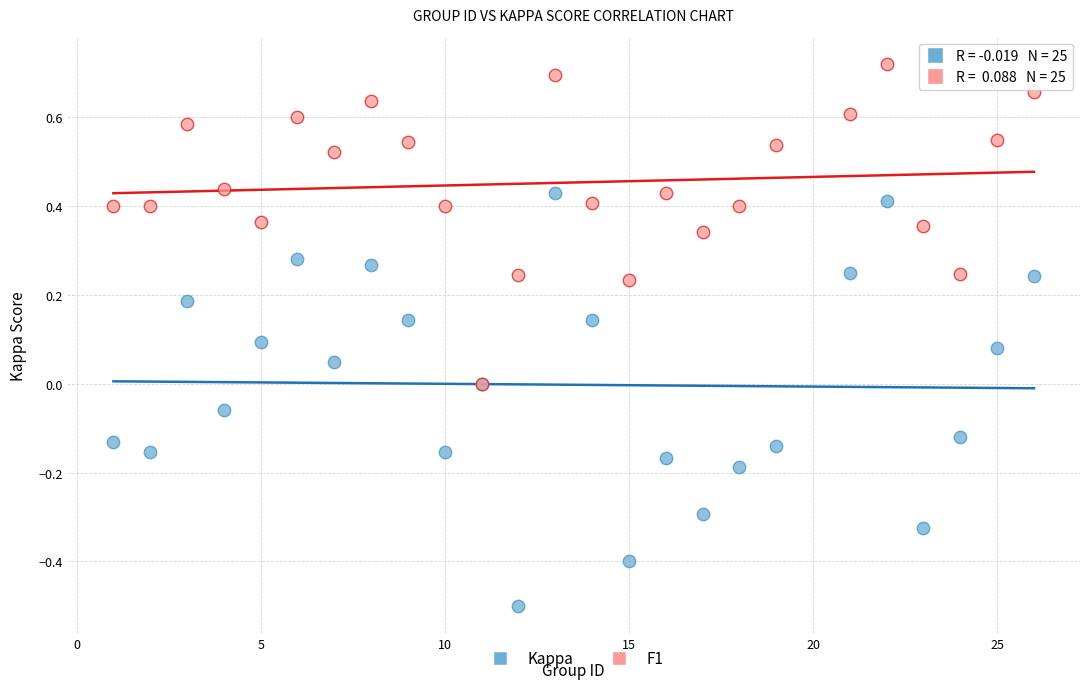

Which series reaches the minimum Y coordinate?

Kappa